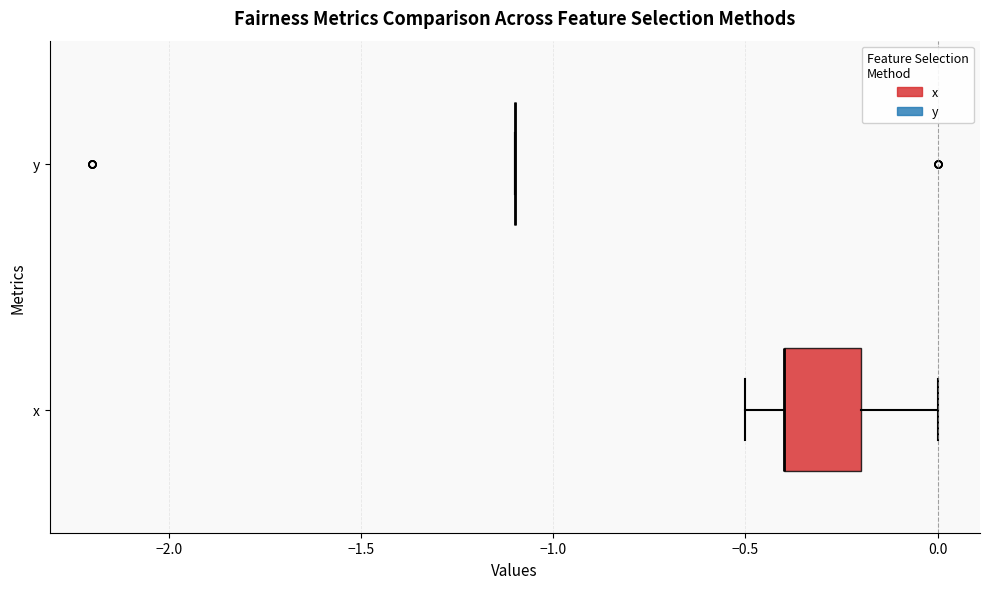

Where is the left edge of the box for x on the x-axis? The values are not printed on the chart, so give them approximately, as read against the axis.

-0.4